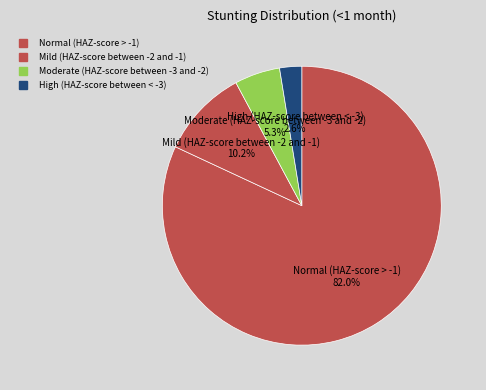

Do Moderate (HAZ-score between -3 and -2) and High (HAZ-score between < -3) together represent more than half of the pie?

No